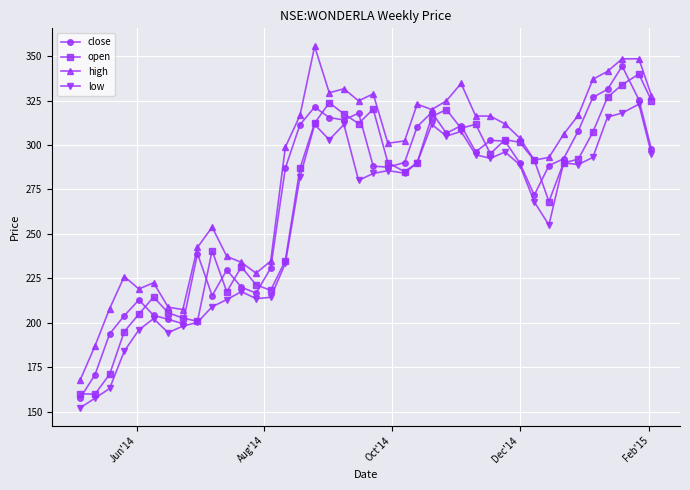

What is the value of the high point at the 8th from the left?

207.4